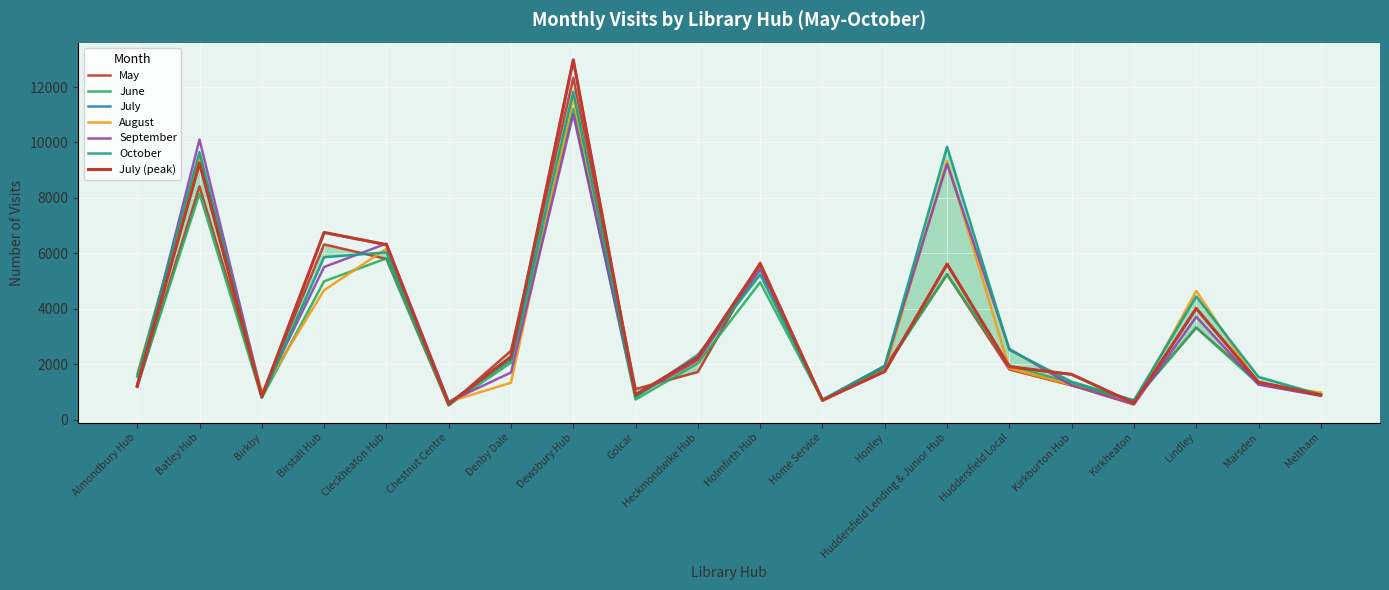

What value does the August series have at Cleckheaton Hub?

6162